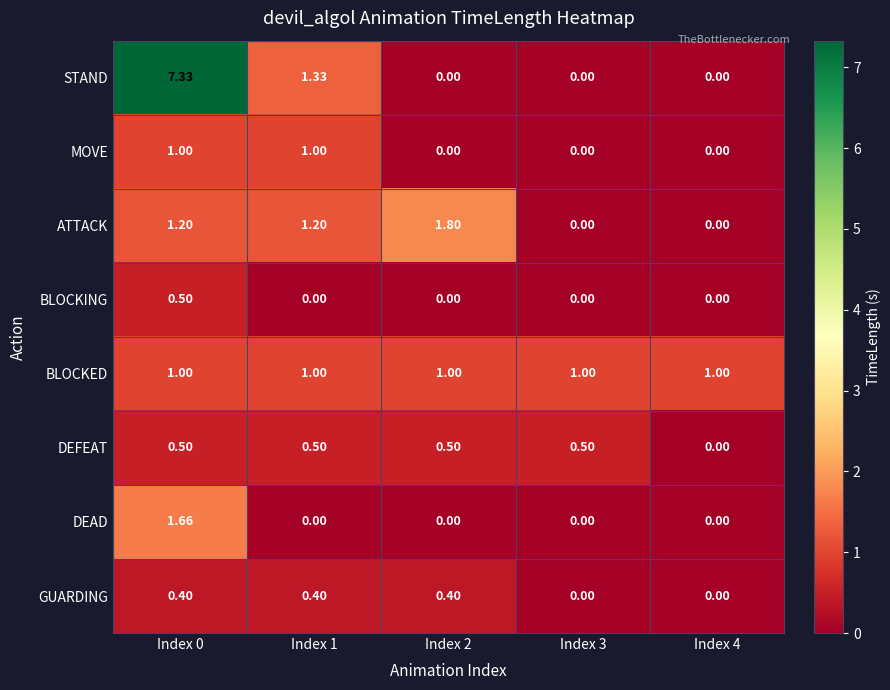

Is the value of DEAD at Index 0 greater than the value of MOVE at Index 0?

Yes